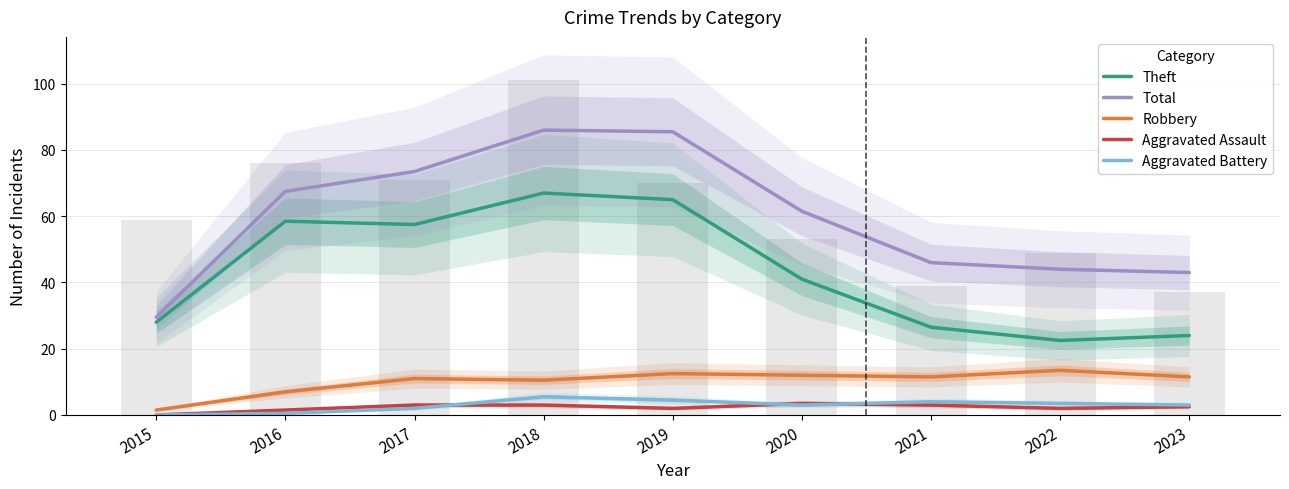

List the series in order of their peak value, lowest first.

Aggravated Assault, Aggravated Battery, Robbery, Theft, Total